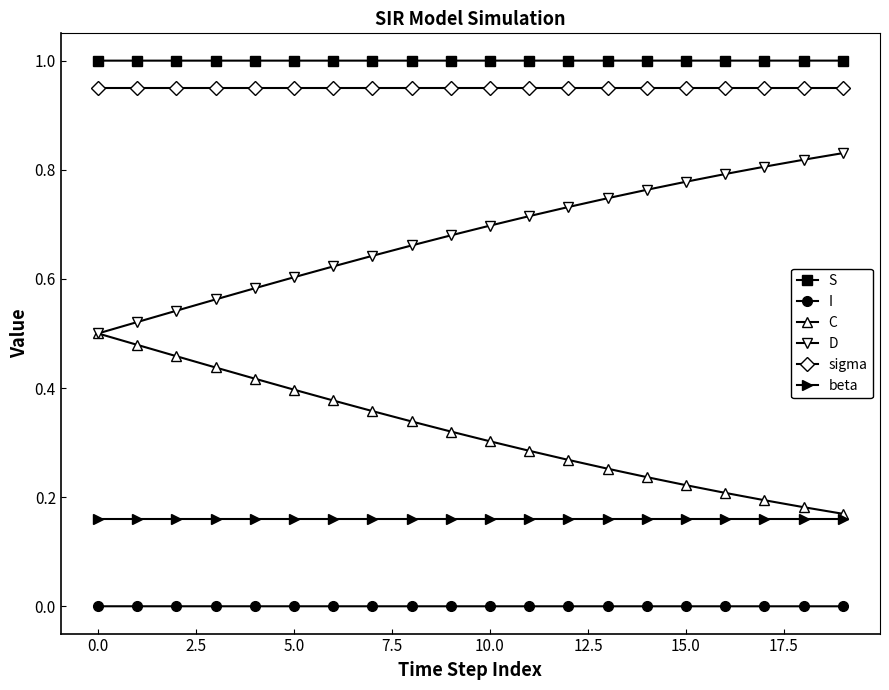

What is the highest value of the S series?

1.0